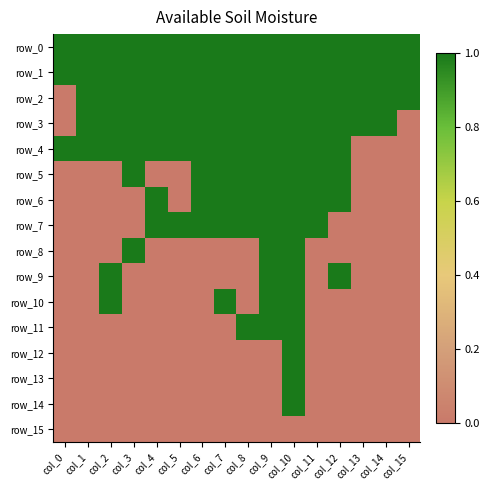

True or false: row_6 has a value of 0 at col_15.

True